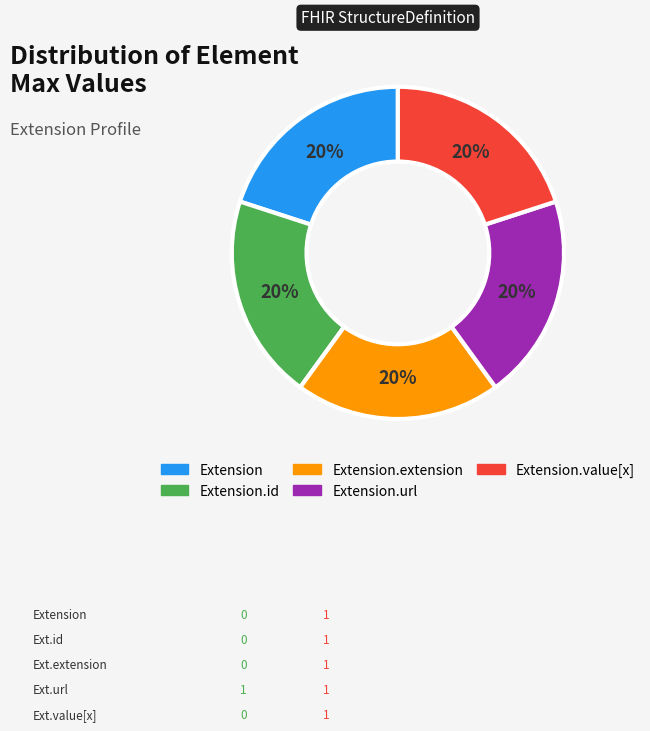

How many segments does this pie chart have?

5